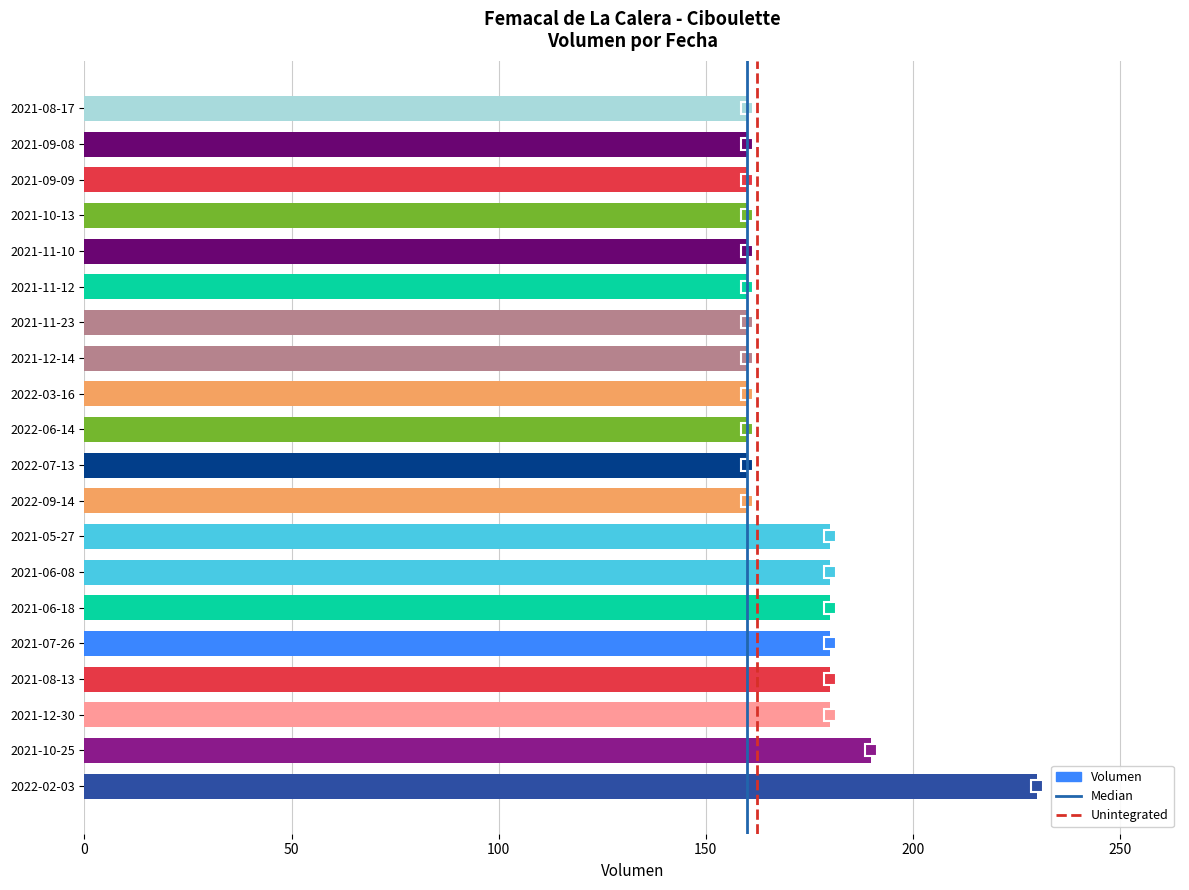

What is the change in value from 2021-06-08 to 2021-09-09?

-20